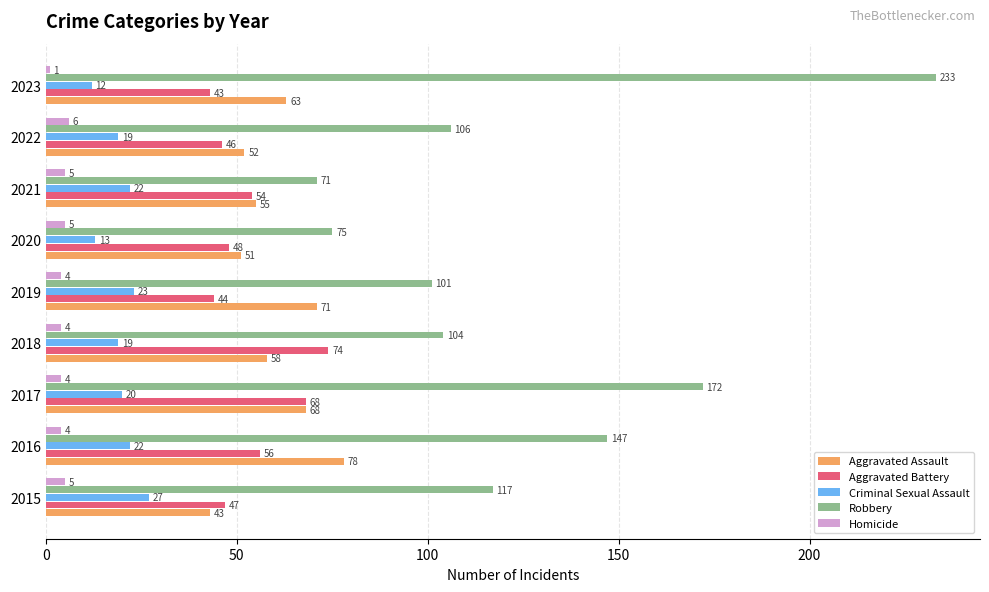

What is the maximum value for Homicide?

6